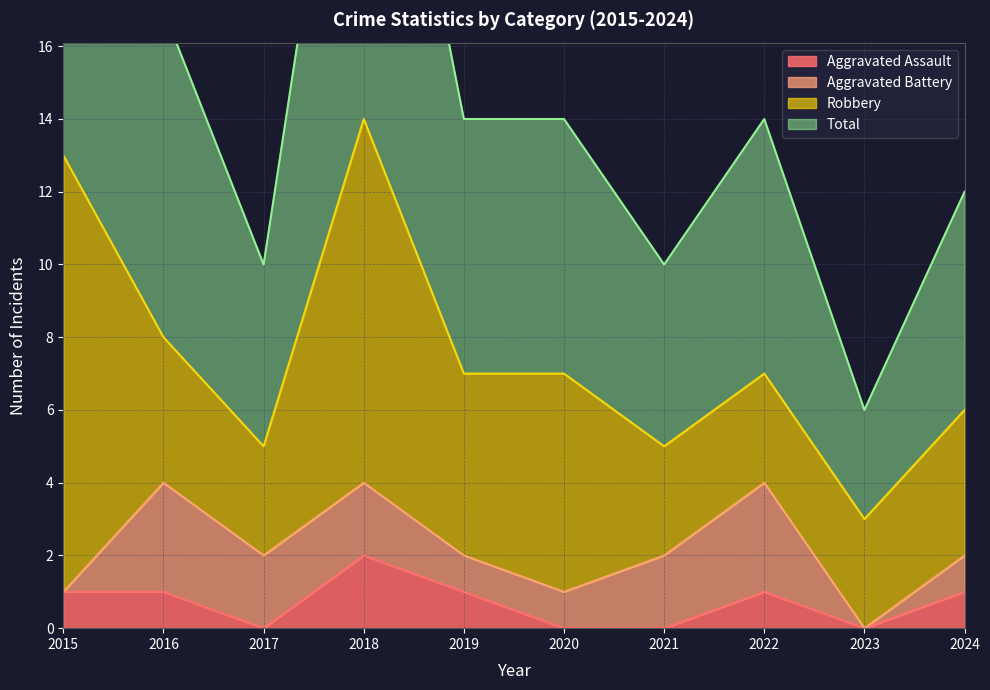

True or false: Aggravated Assault has a value of 0 at 2022.

False